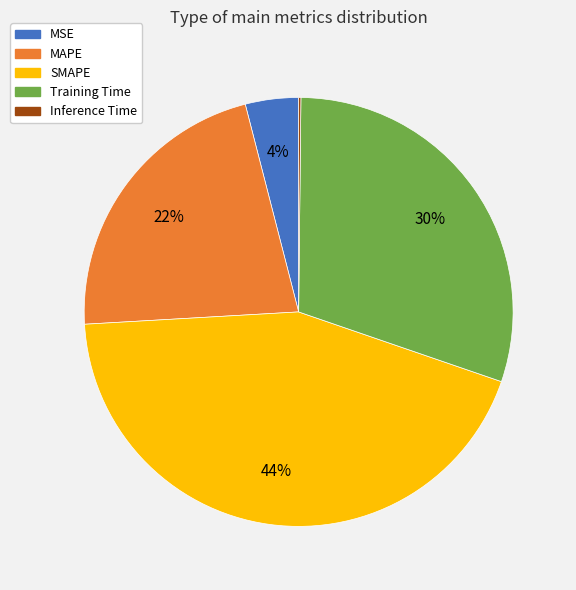

Is there a majority slice in this chart?

No